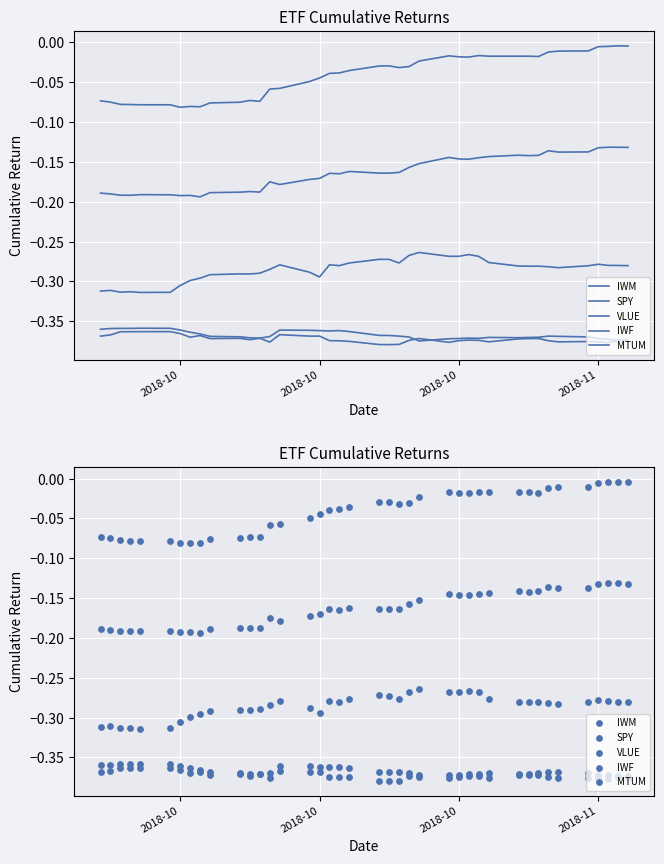

Which series has the largest Y range (max minus min)?

MTUM